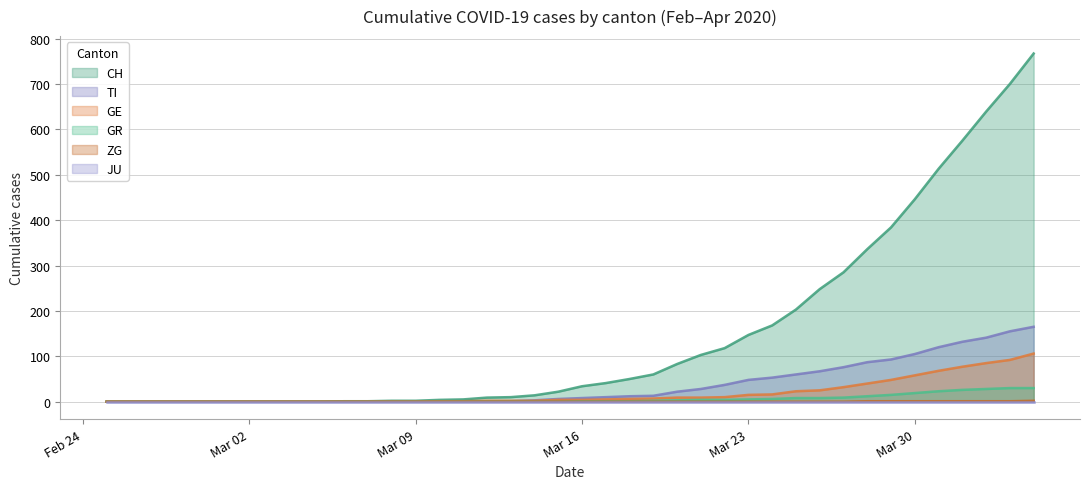

Which series has the largest total across all categories?

CH